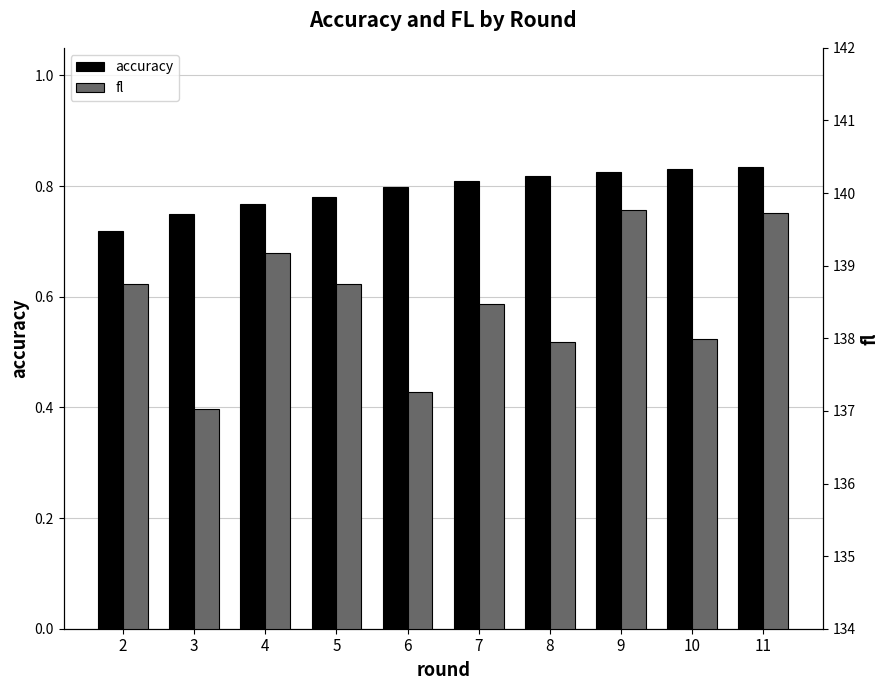

The value of fl at 5 is 53.8. True or false?

False